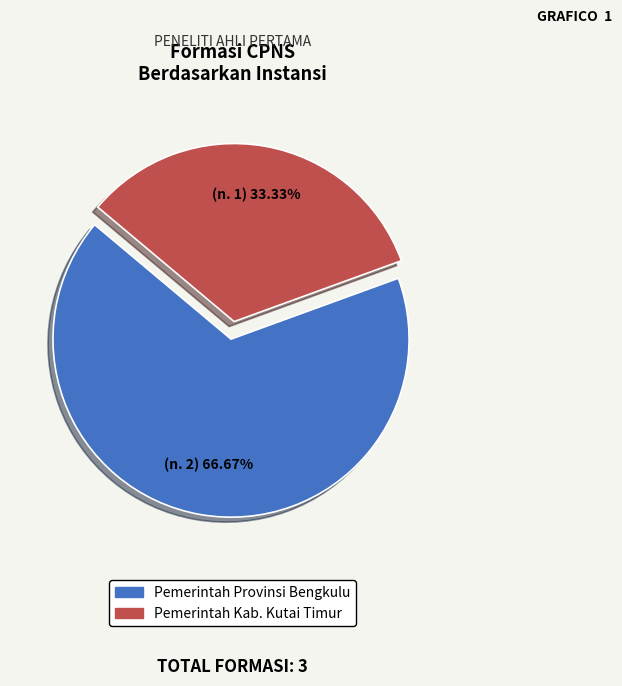

To the nearest percent, what is the combined percentage of Pemerintah Provinsi Bengkulu and Pemerintah Kab. Kutai Timur?

100%